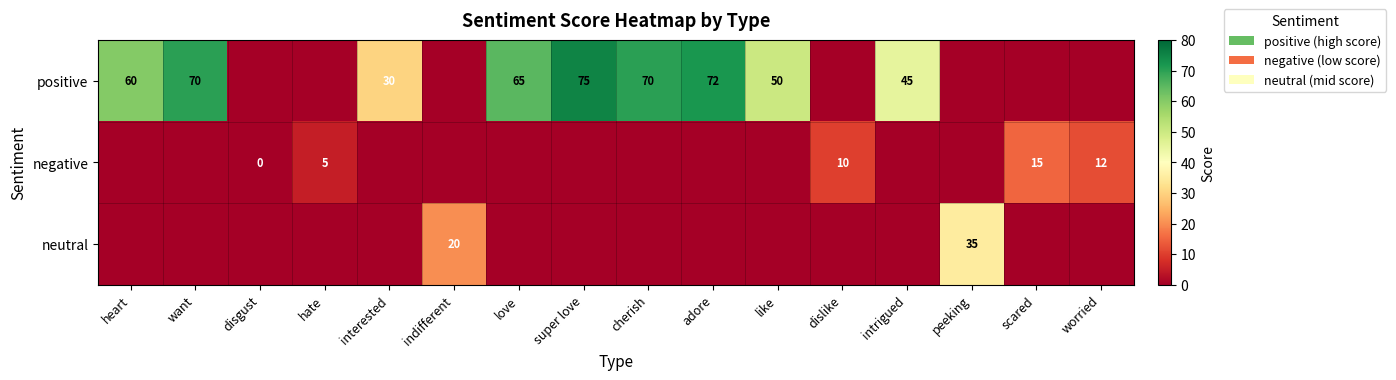

The positive series shows 72 at adore. True or false?

True